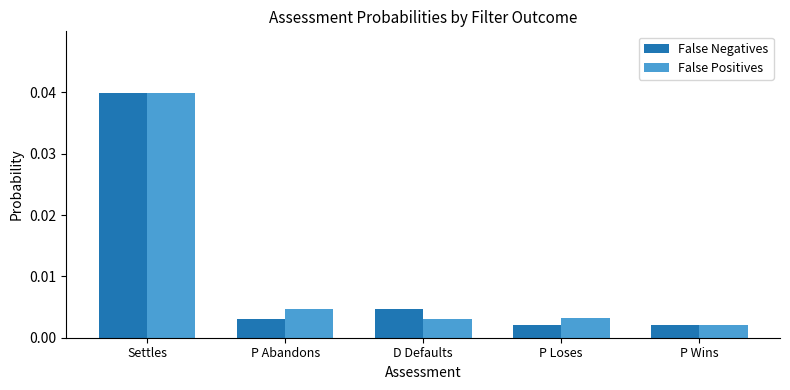

Where is False Positives nearest to the value 0?

P Wins